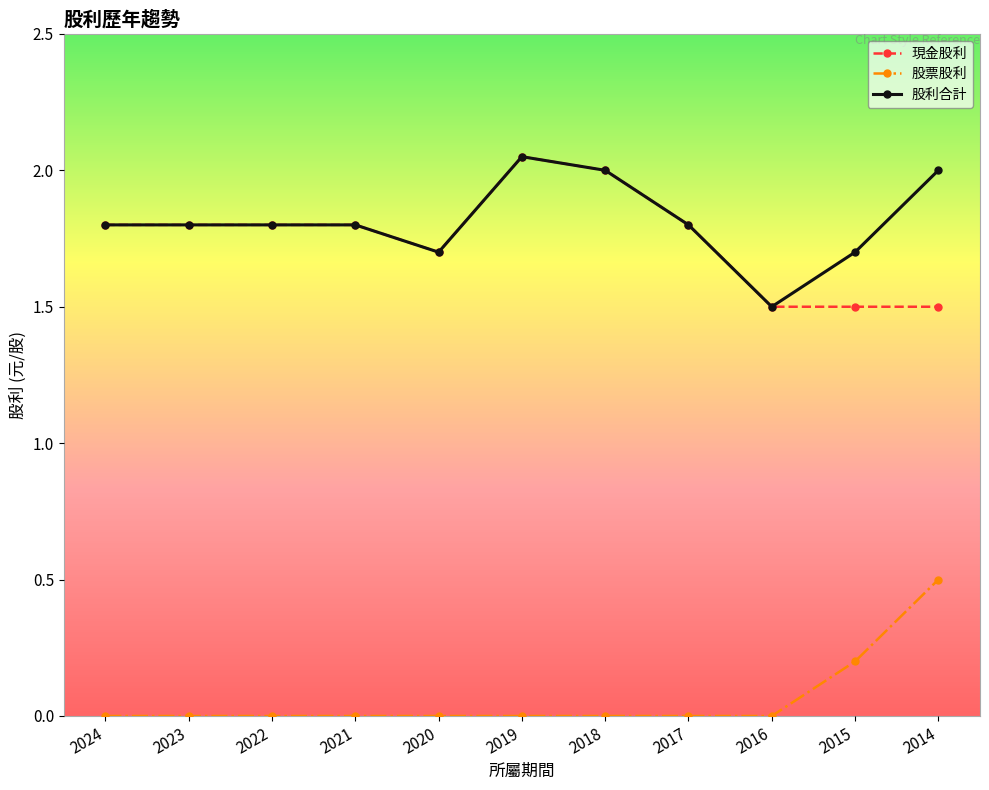

Does the chart have visible grid lines?

No